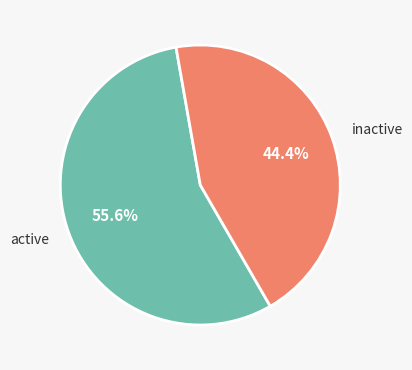

What is the ratio of the value at active to the value at inactive?

1.3